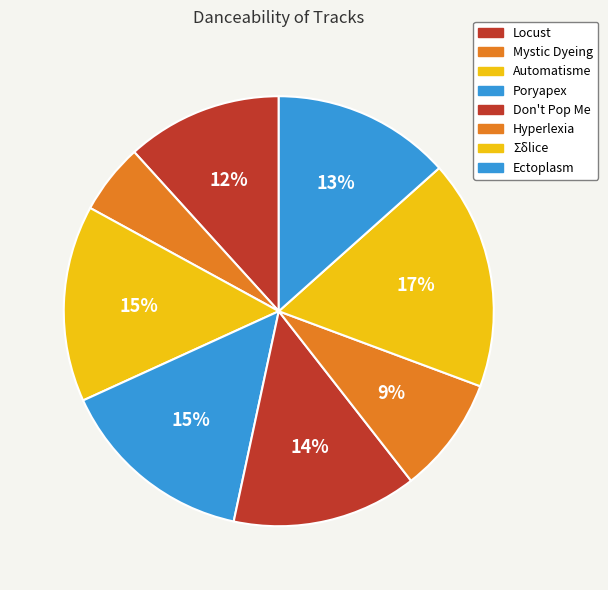

Which has a higher value, Poryapex or Don't Pop Me?

Poryapex